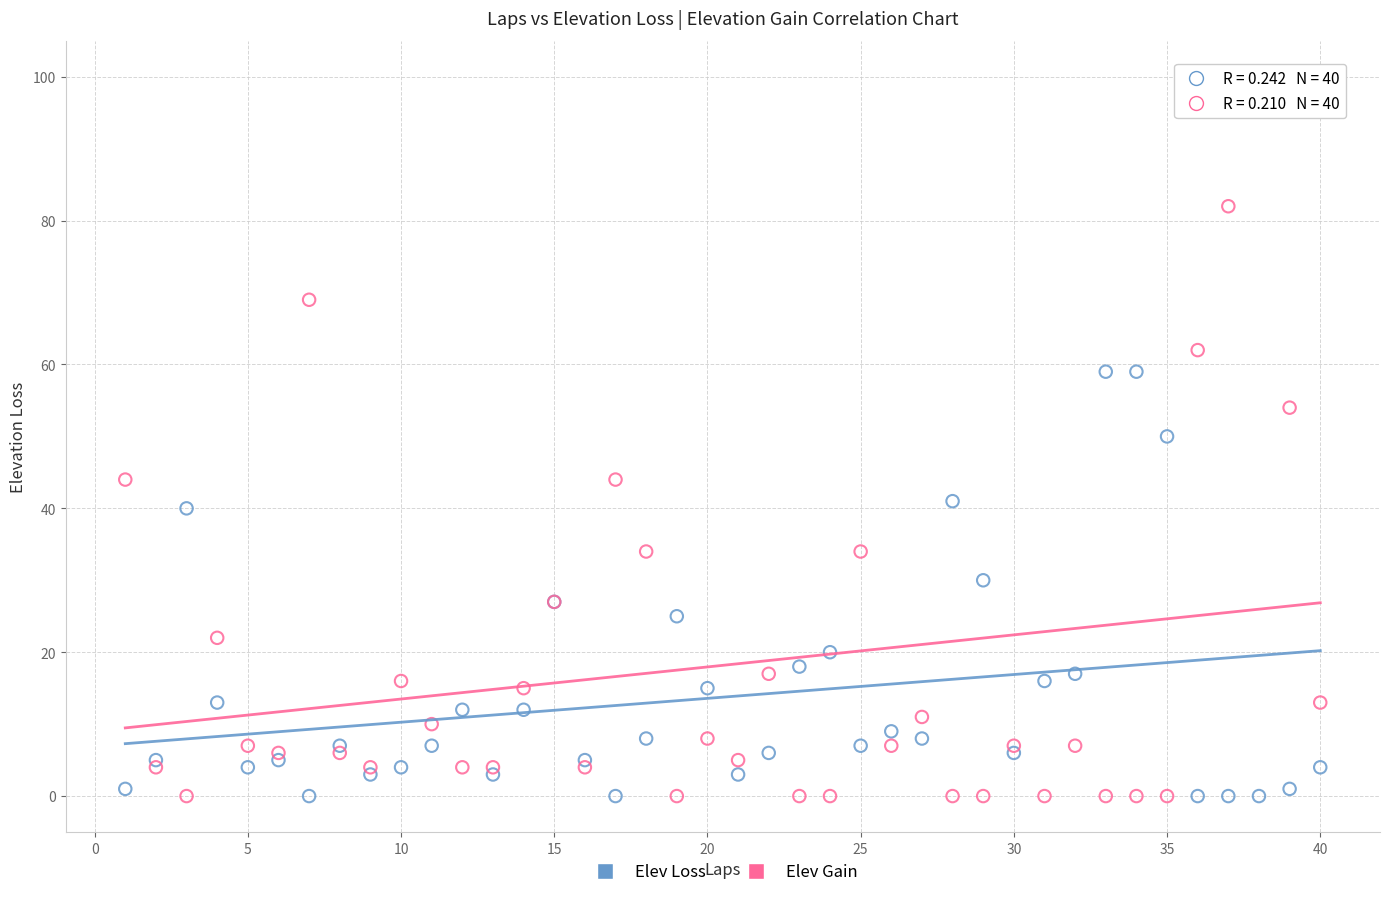

Which series has the widest spread of Y values?

Elev Gain